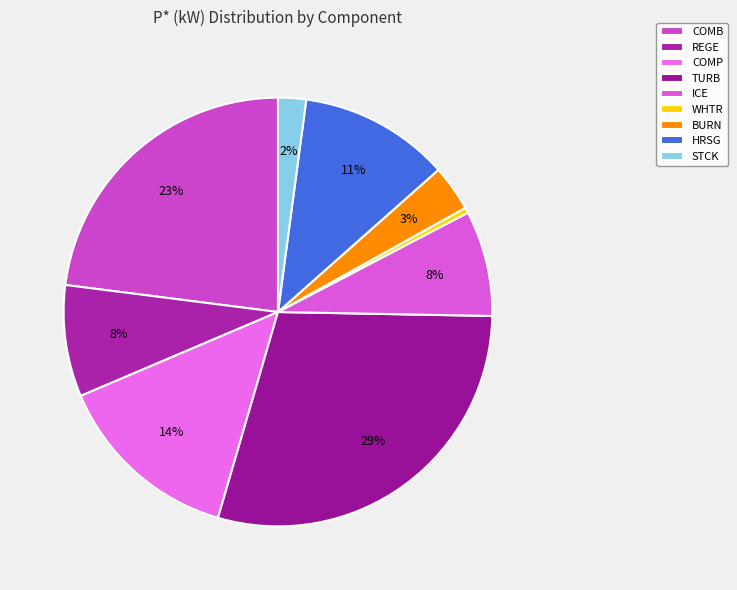

To the nearest percent, what is the average slice percentage?

11%